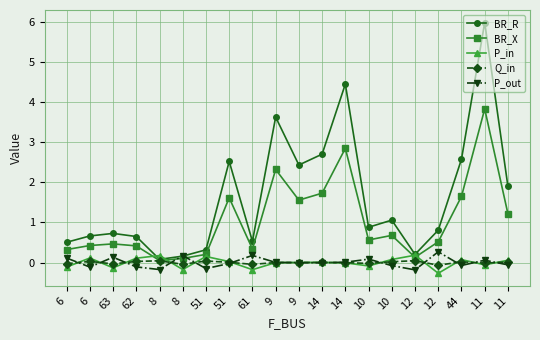

What are all the series names shown in the legend?

BR_R, BR_X, P_in, Q_in, P_out